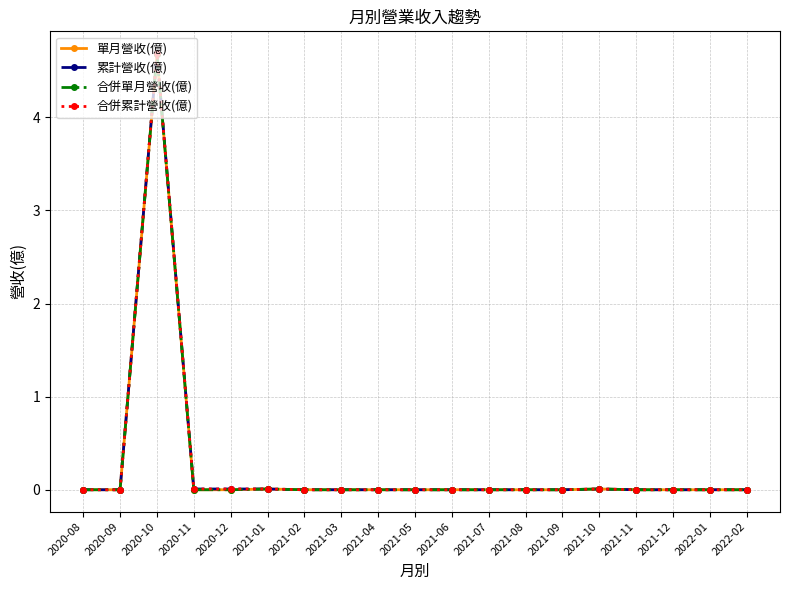

True or false: 累計營收(億) and 單月營收(億) intersect in this chart.

False